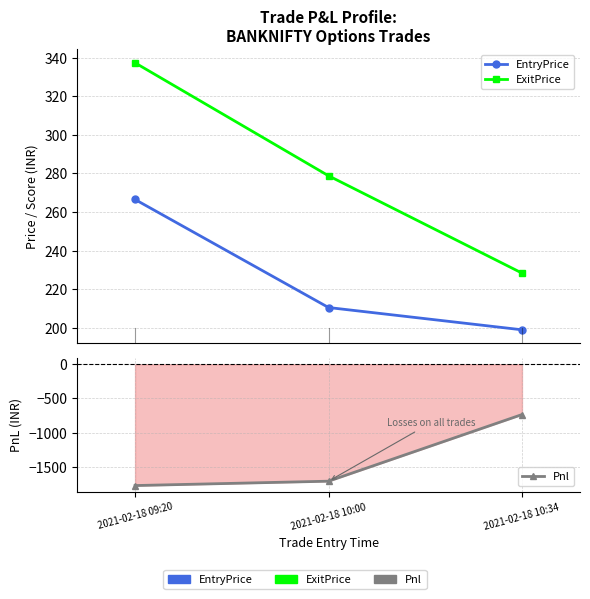

Does the chart display data point markers on the line(s)?

Yes